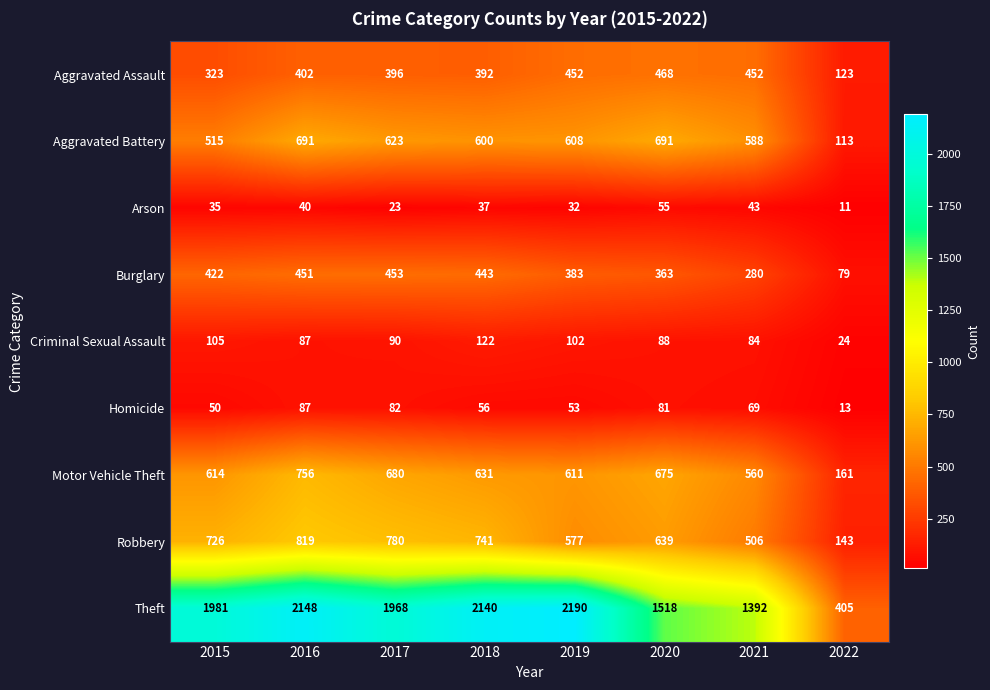

Where is Theft nearest to the value 1297?

2021